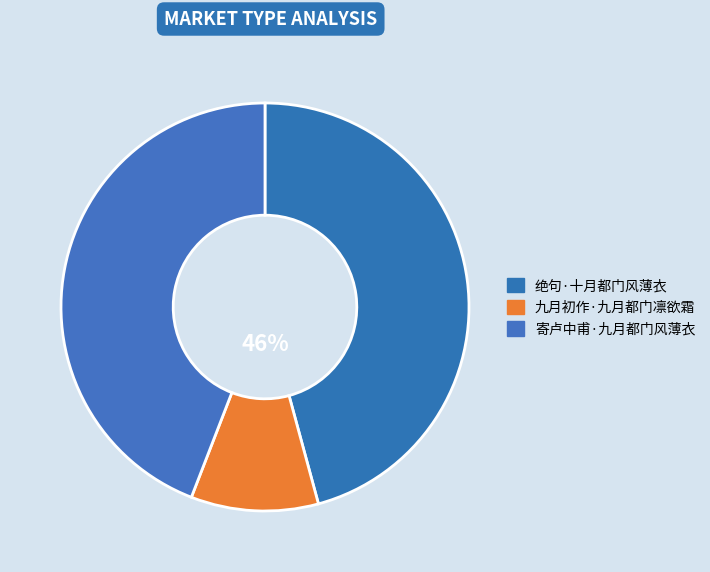

Which category has the biggest portion of the pie?

绝句·十月都门风薄衣